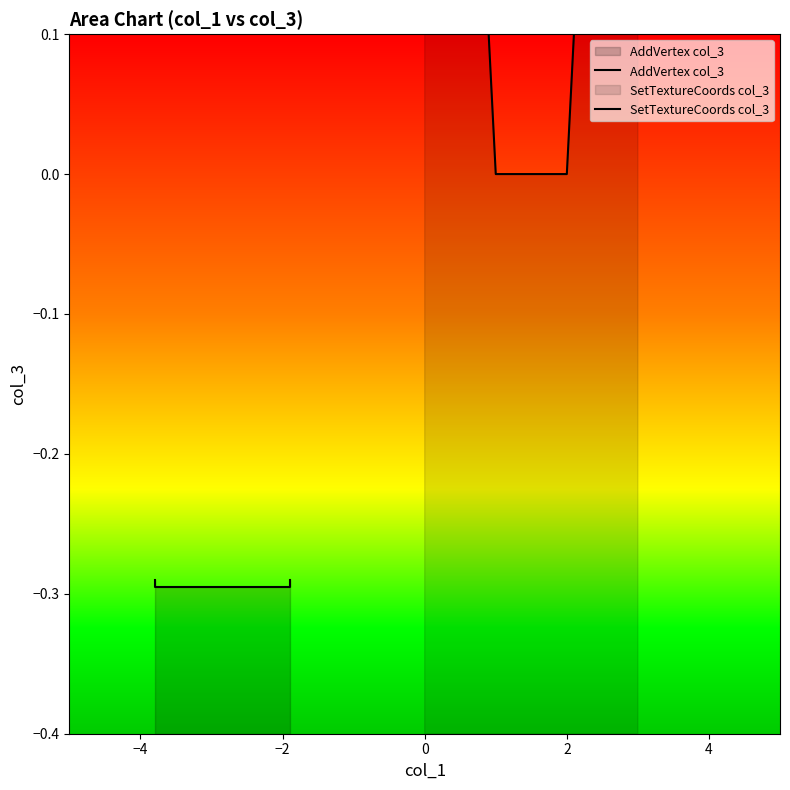

True or false: AddVertex col_3 and SetTextureCoords col_3 intersect in this chart.

False